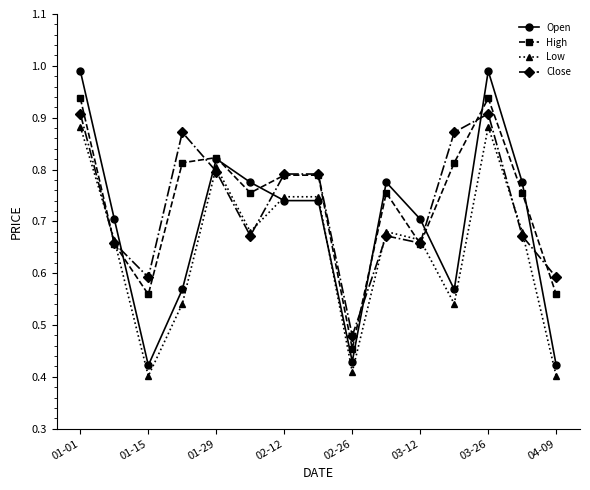

After their last crossing, which series has the higher values: Open or High?

High